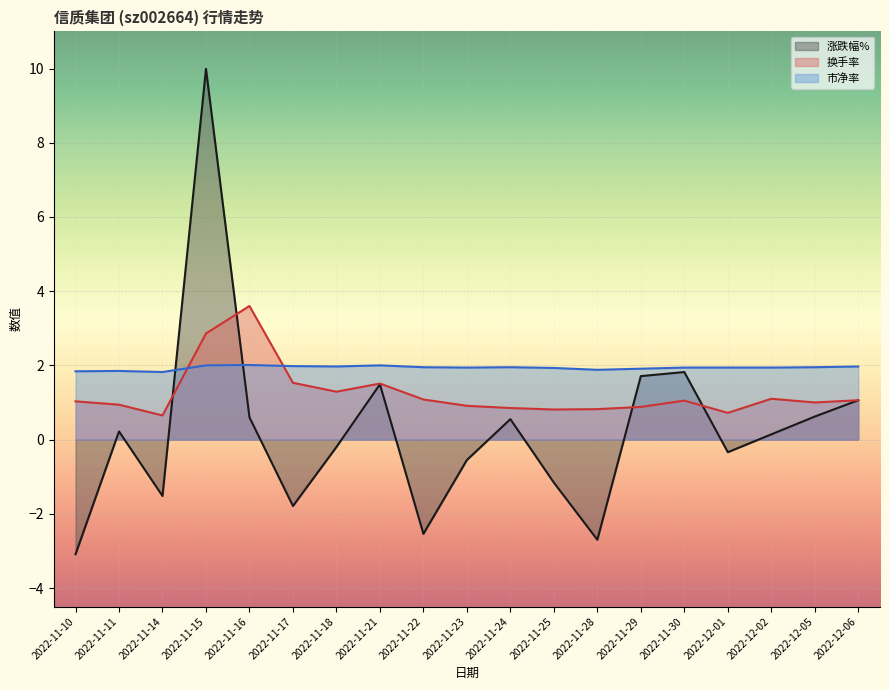

Rank the series at 2022-11-14 from highest to lowest value.

市净率, 换手率, 涨跌幅%